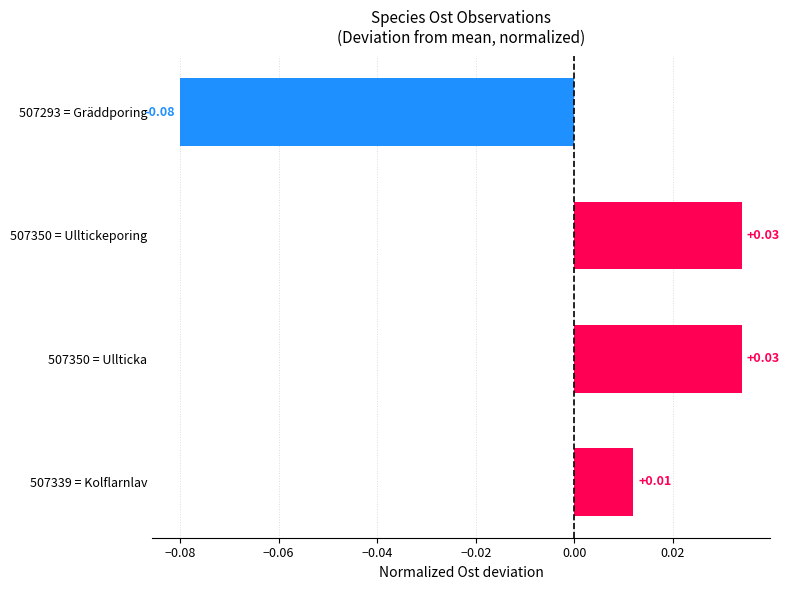

What is the change in value from 507293 = Gräddporing to 507339 = Kolflarnlav?

+0.1